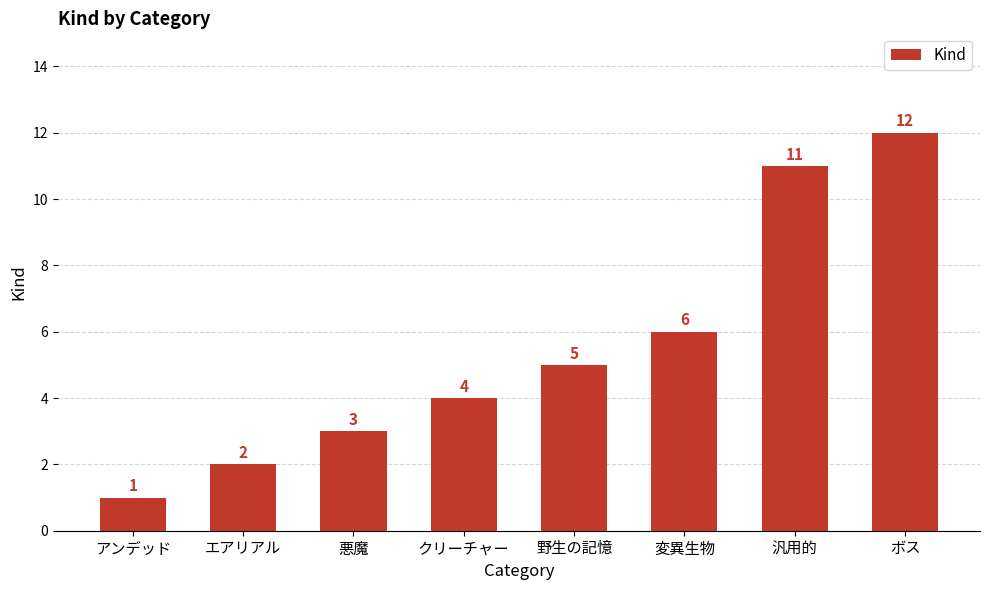

At which category does the chart reach its minimum across all series?

アンデッド